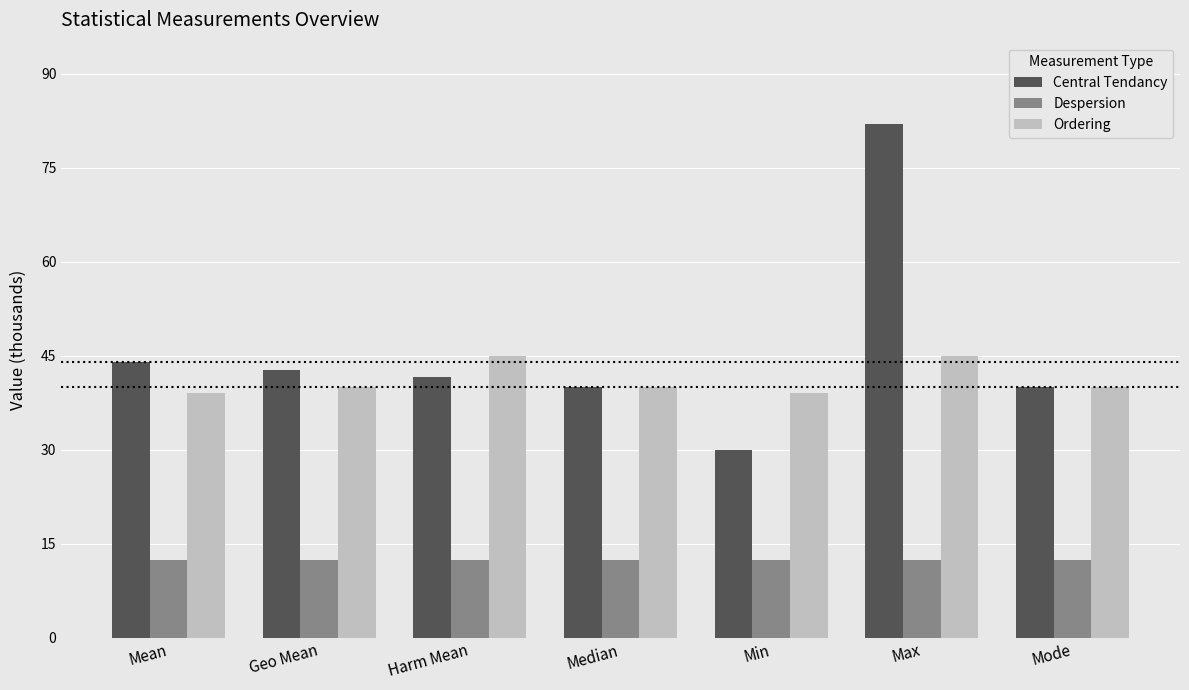

Reading right to left, list all the values displayed in this chart.

Central Tendancy: Mode=40.0	Max=82.0	Min=30.0	Median=40.0	Harm Mean=41.6	Geo Mean=42.7	Mean=44.1
Despersion: Mode=12.3	Max=12.3	Min=12.3	Median=12.3	Harm Mean=12.3	Geo Mean=12.3	Mean=12.3
Ordering: Mode=40.0	Max=45.0	Min=39.0	Median=40.0	Harm Mean=45.0	Geo Mean=40.0	Mean=39.0